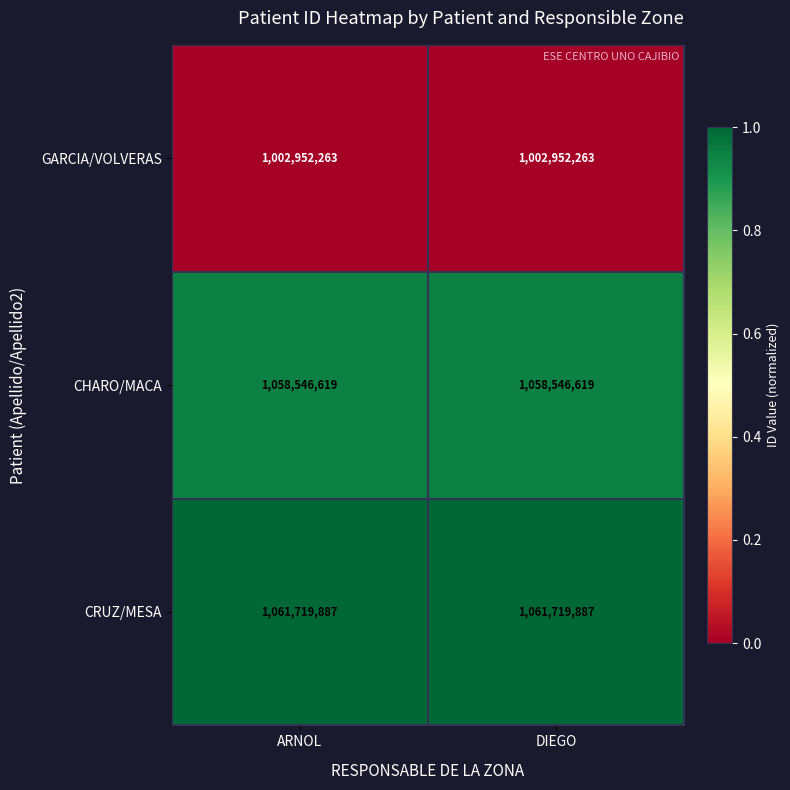

The value of GARCIA/VOLVERAS at ARNOL is 397372601. True or false?

False